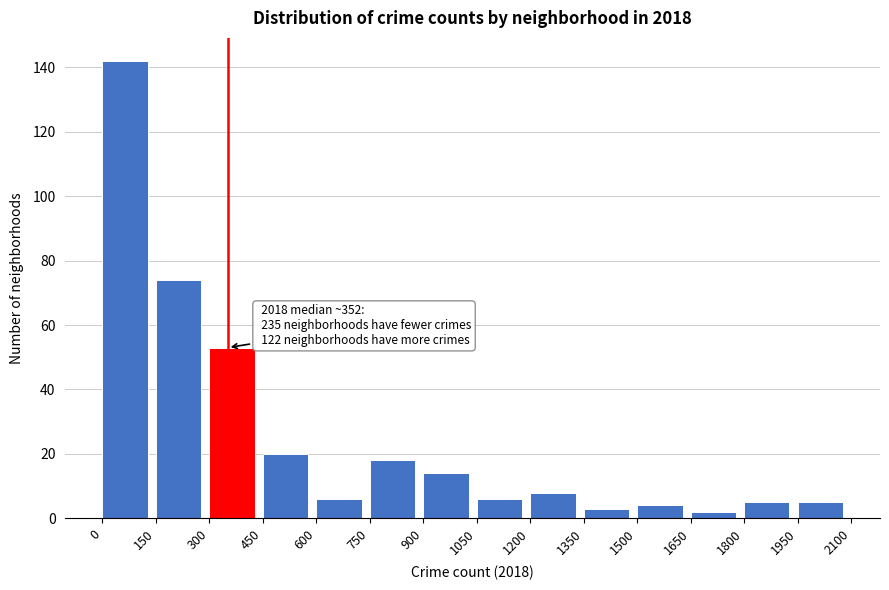

Which range on the x-axis has the tallest bar?

0 to 150